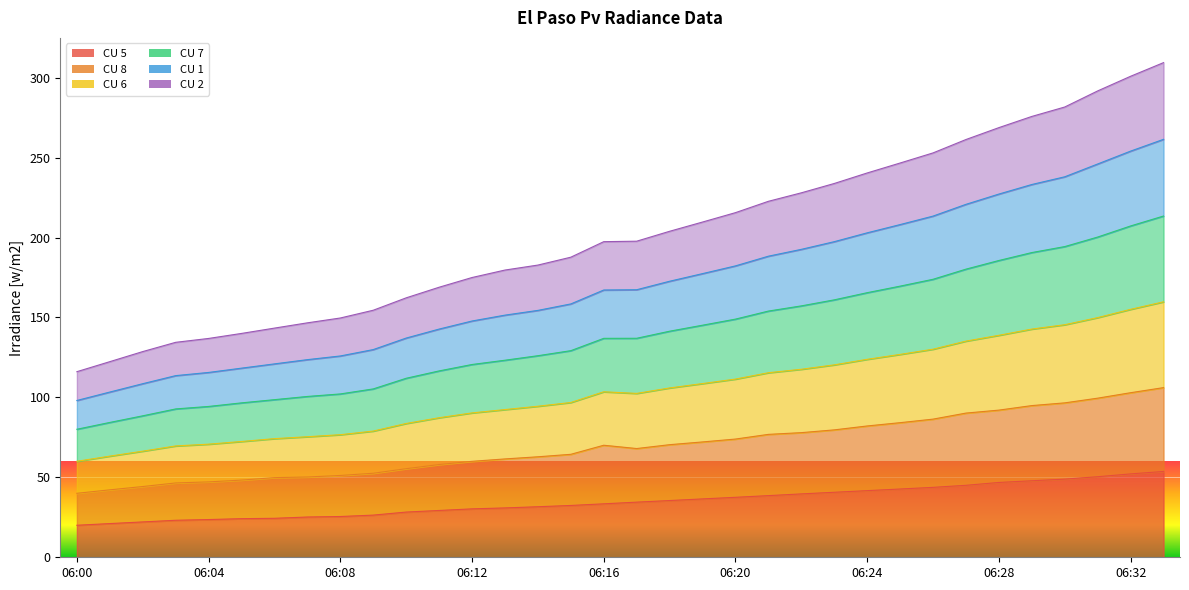

List the labels in order of CU 1 value, largest first.

2020-06-11 06:33:00, 2020-06-11 06:32:00, 2020-06-11 06:31:00, 2020-06-11 06:30:00, 2020-06-11 06:29:00, 2020-06-11 06:28:00, 2020-06-11 06:27:00, 2020-06-11 06:26:00, 2020-06-11 06:25:00, 2020-06-11 06:24:00, 2020-06-11 06:23:00, 2020-06-11 06:22:00, 2020-06-11 06:21:00, 2020-06-11 06:20:00, 2020-06-11 06:19:00, 2020-06-11 06:18:00, 2020-06-11 06:17:00, 2020-06-11 06:16:00, 2020-06-11 06:15:00, 2020-06-11 06:14:00, 2020-06-11 06:13:00, 2020-06-11 06:12:00, 2020-06-11 06:11:00, 2020-06-11 06:10:00, 2020-06-11 06:09:00, 2020-06-11 06:08:00, 2020-06-11 06:07:00, 2020-06-11 06:06:00, 2020-06-11 06:05:00, 2020-06-11 06:04:00, 2020-06-11 06:03:00, 2020-06-11 06:02:00, 2020-06-11 06:01:00, 2020-06-11 06:00:00